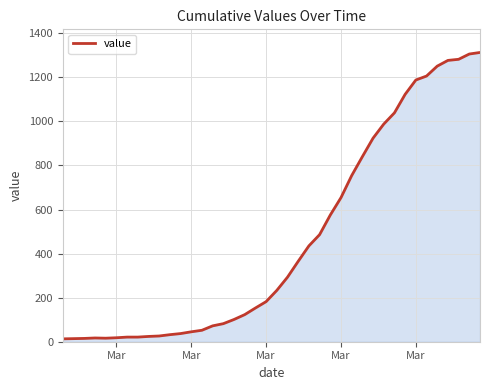

What is the smallest value displayed?

13